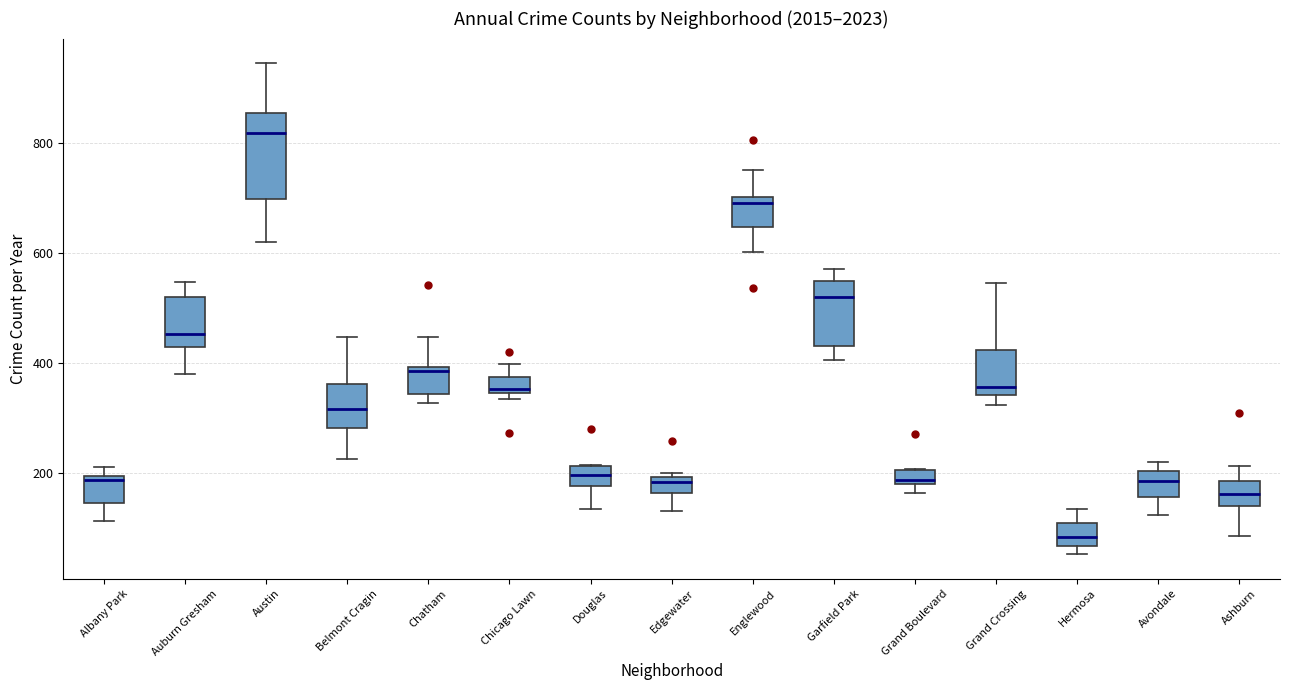

Which box's median line is the highest?

Austin